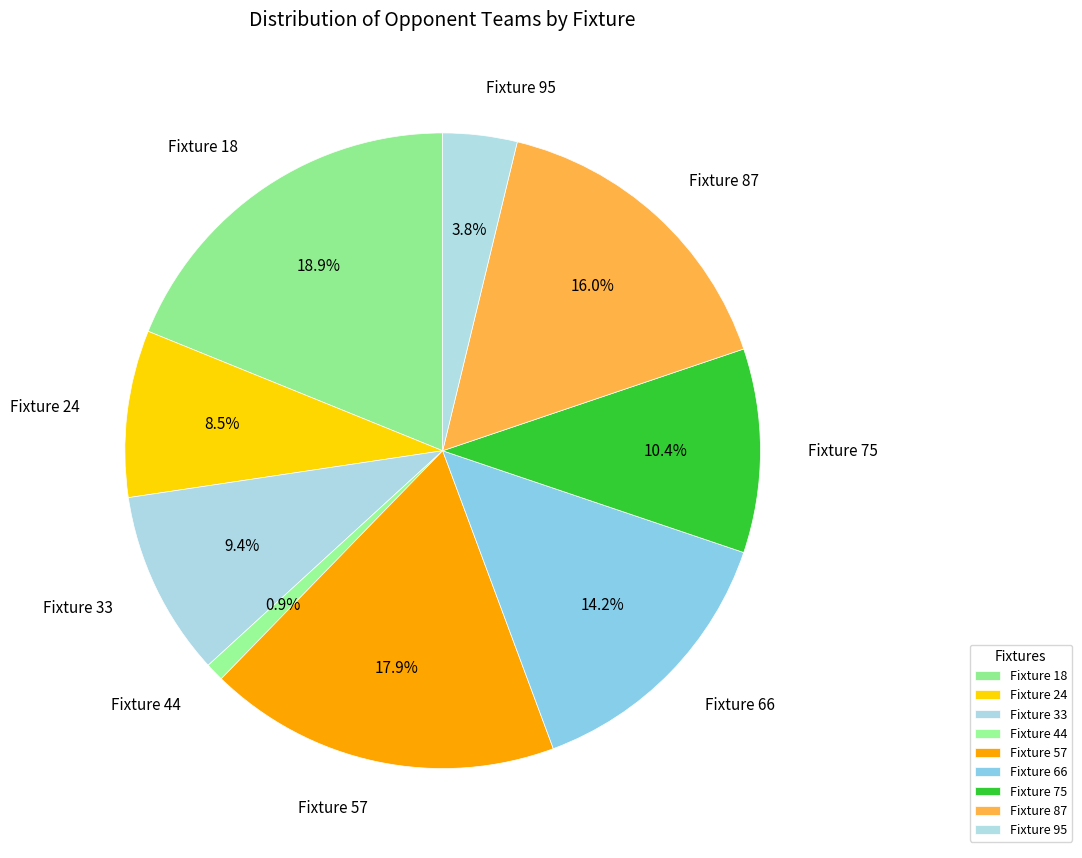

Is it true that Fixture 66 is 14% of the pie?

True